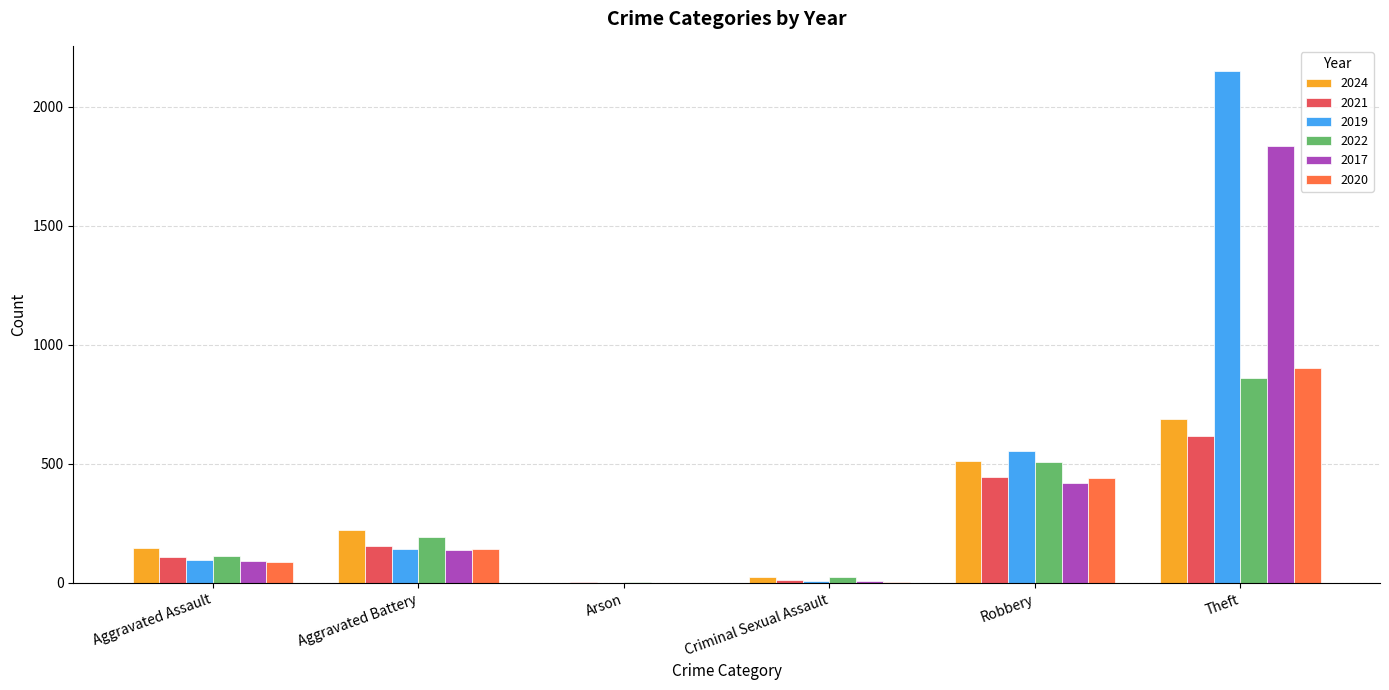

At which category is the sum across all series the highest?

Theft